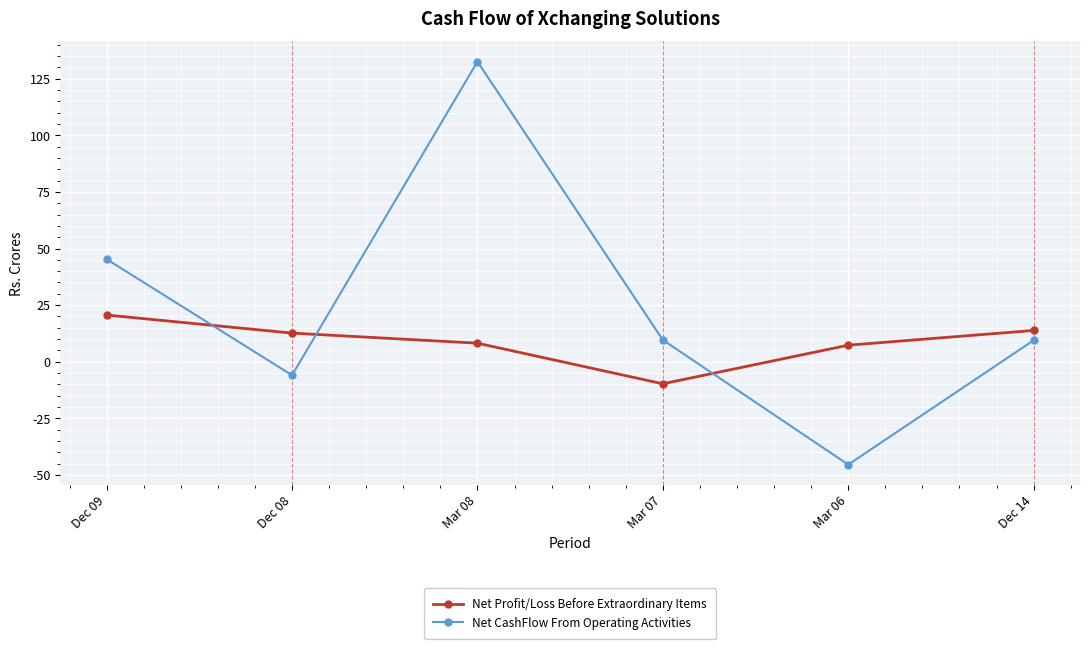

Which series ends up on top after the final intersection of Net Profit/Loss Before Extraordinary Items and Net CashFlow From Operating Activities?

Net Profit/Loss Before Extraordinary Items